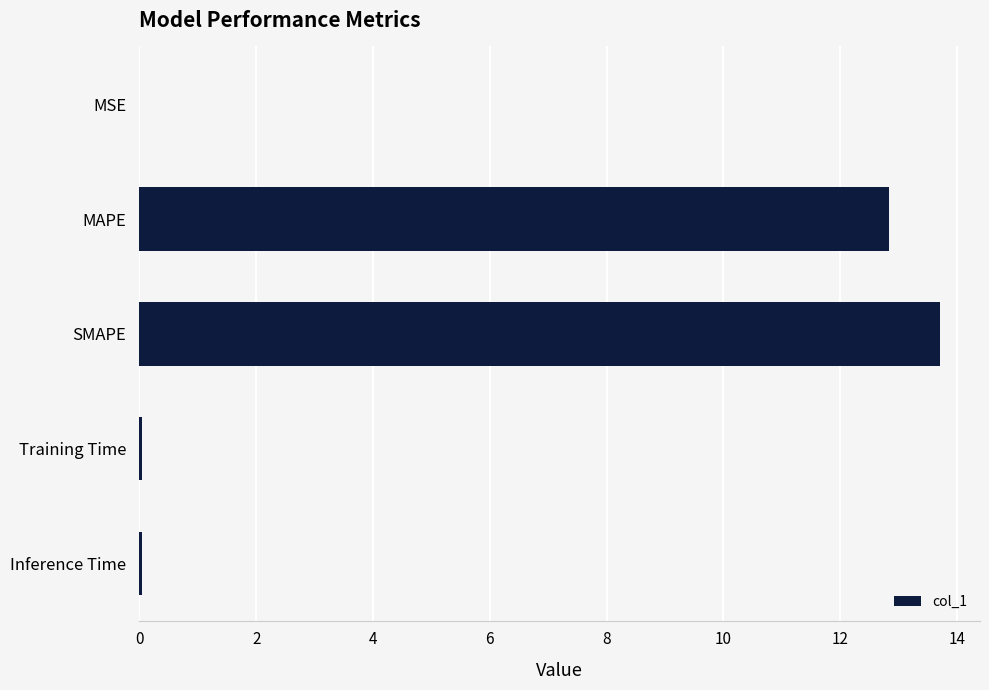

The value at SMAPE is 13.7. True or false?

True